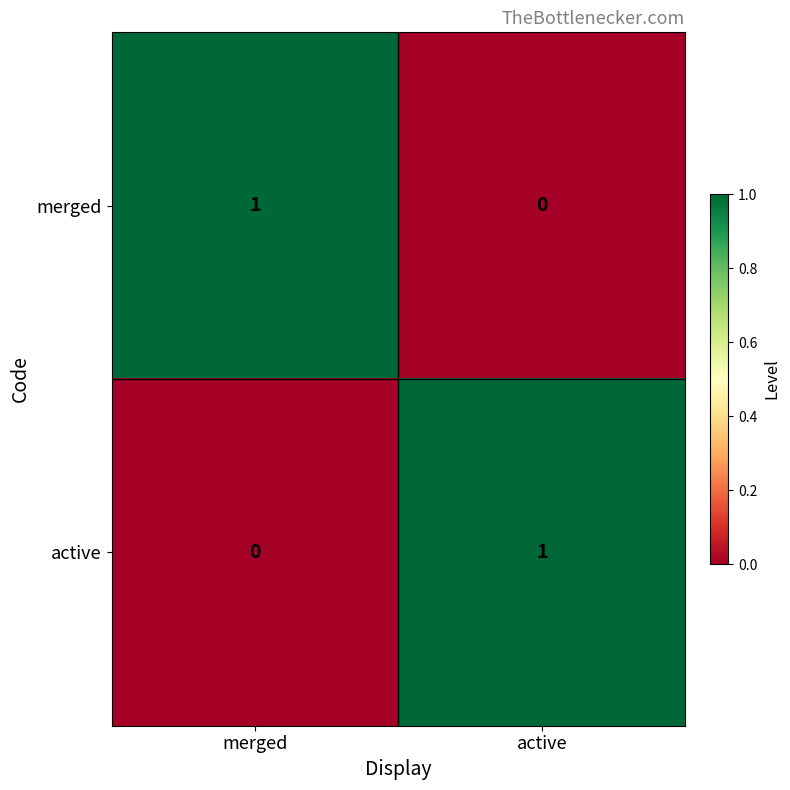

The active series shows 0 at merged. True or false?

True